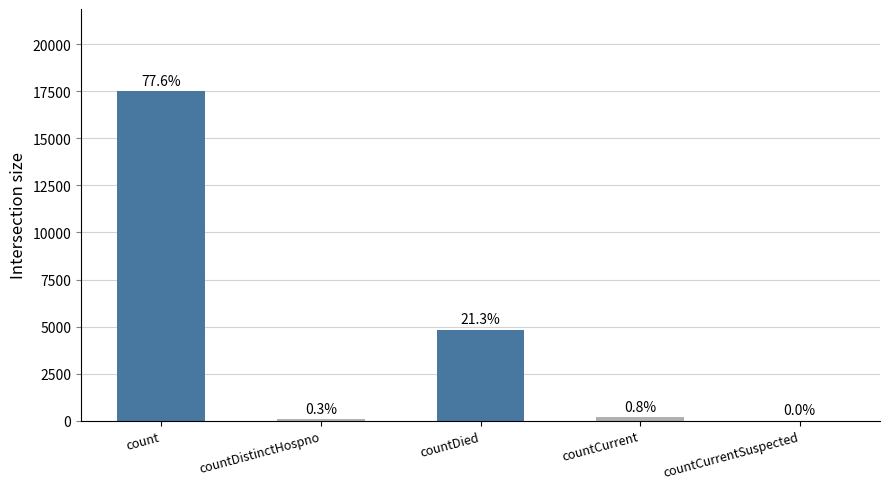

What value does the data have at countDied?

4811